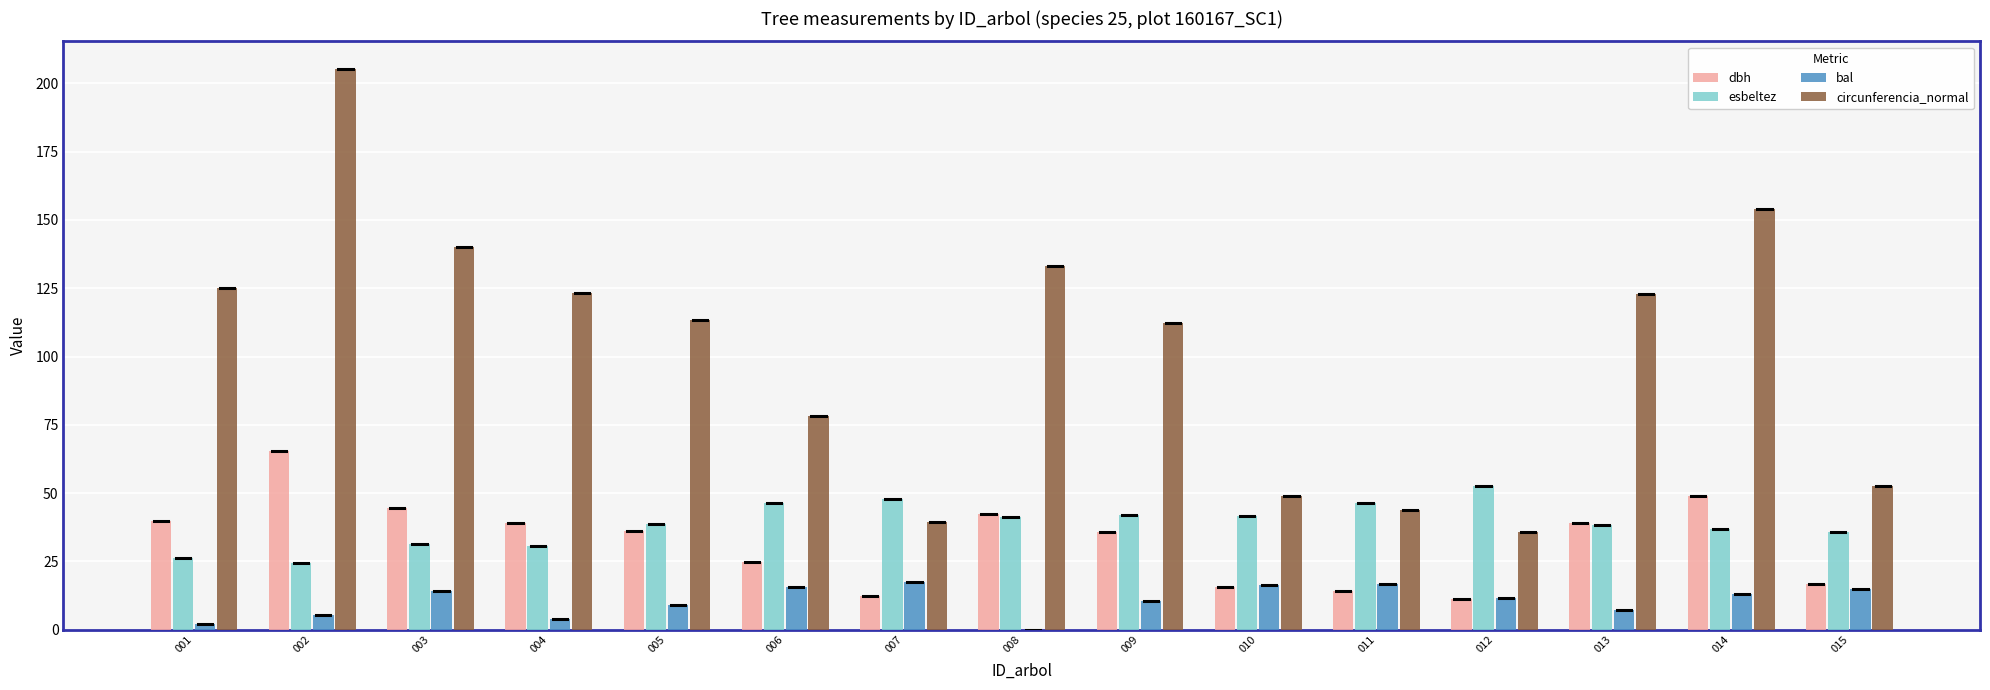

At which category does the chart reach its peak across all series?

002